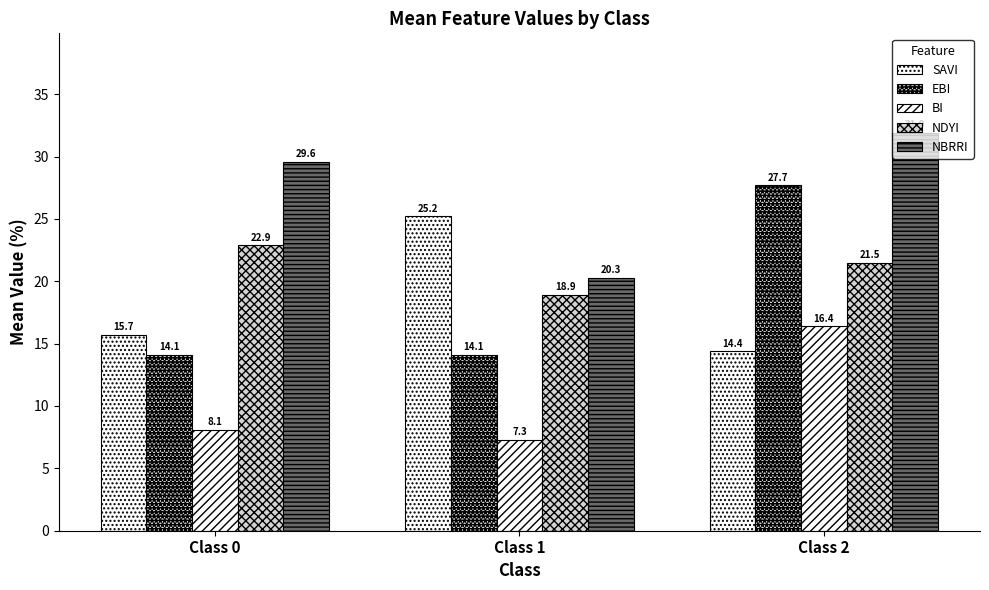

How many groups of bars are there?

3